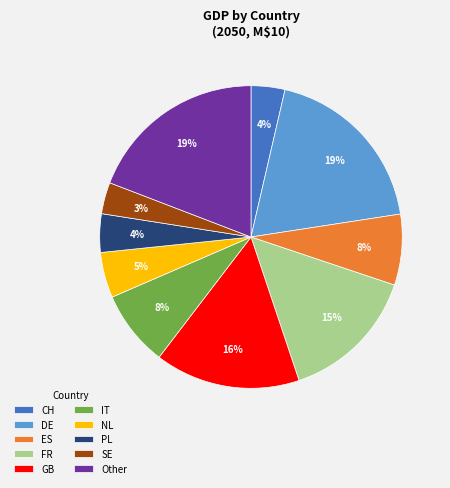

Is there any slice that represents more than half of the pie?

No